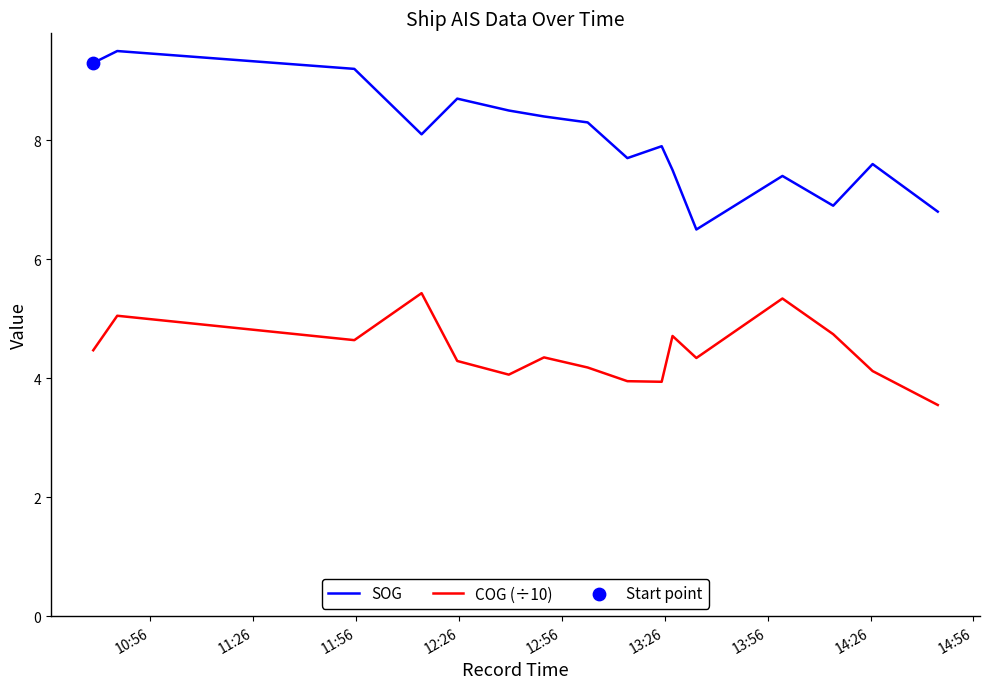

Which series has the widest spread of Y values?

SOG